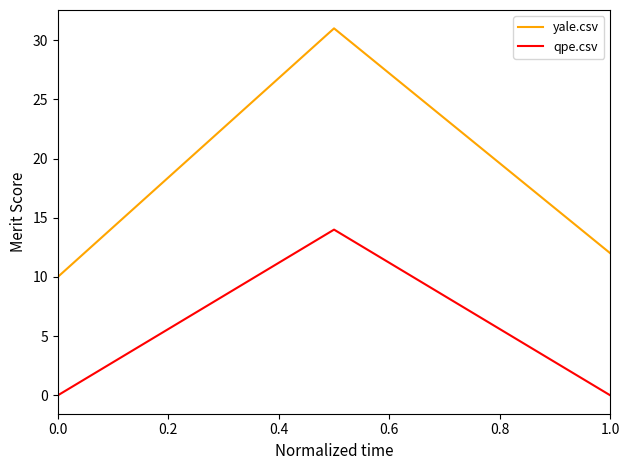

How many qpe.csv values are between 0 and 14?

3